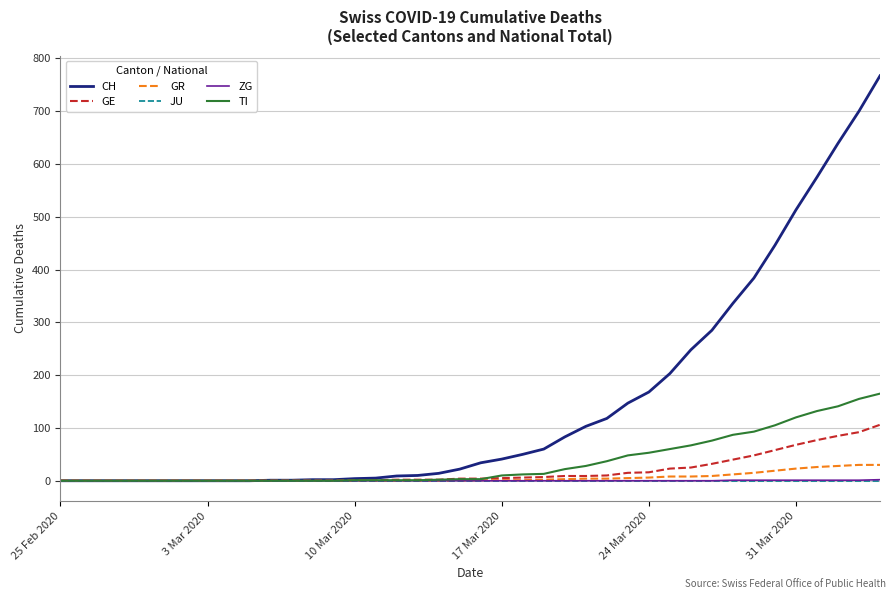

Which series has the largest range (max minus min)?

CH